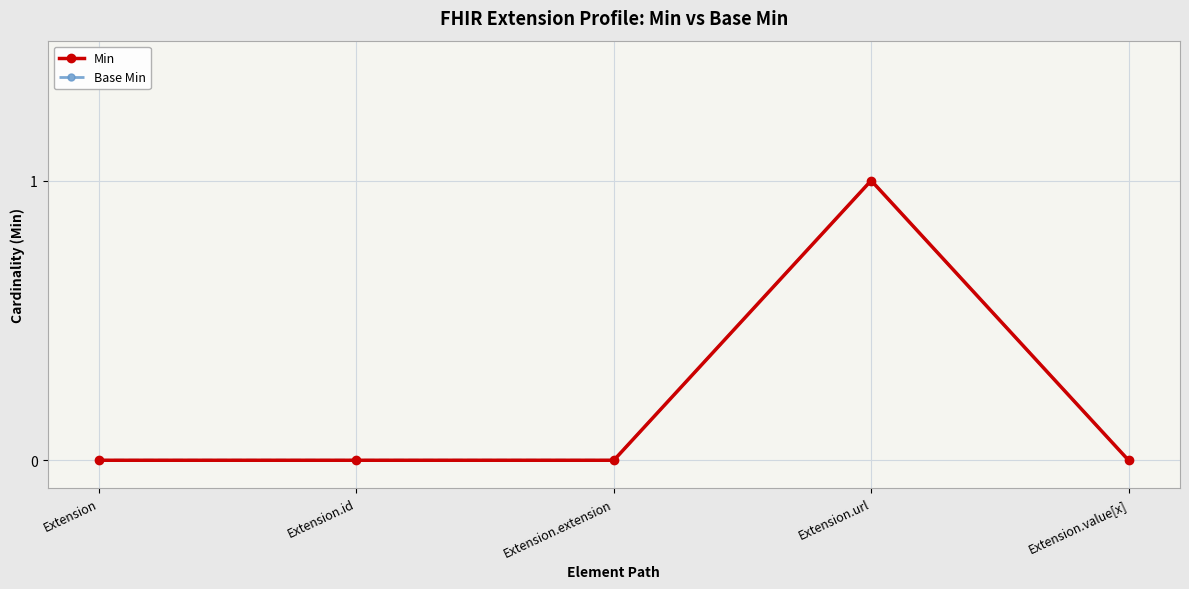

True or false: Min and Base Min intersect in this chart.

False